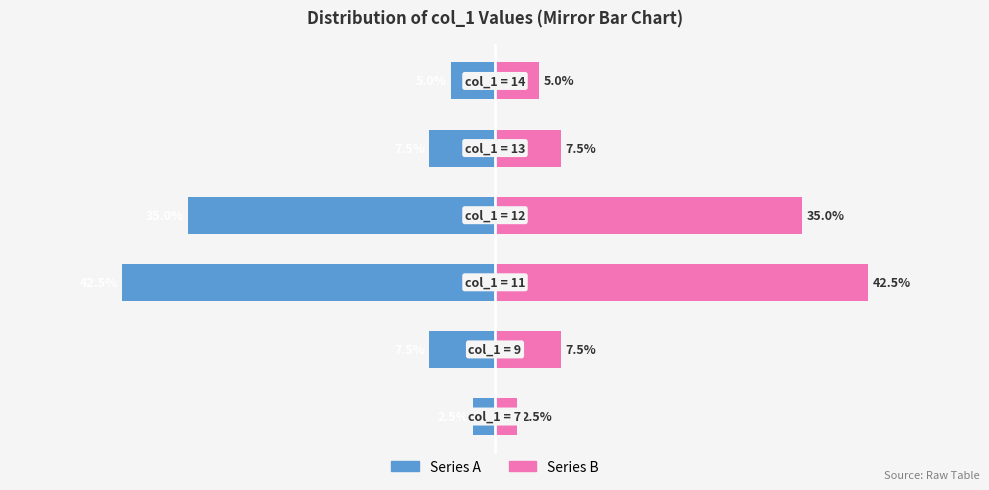

What is the minimum value for Series B?

2.5